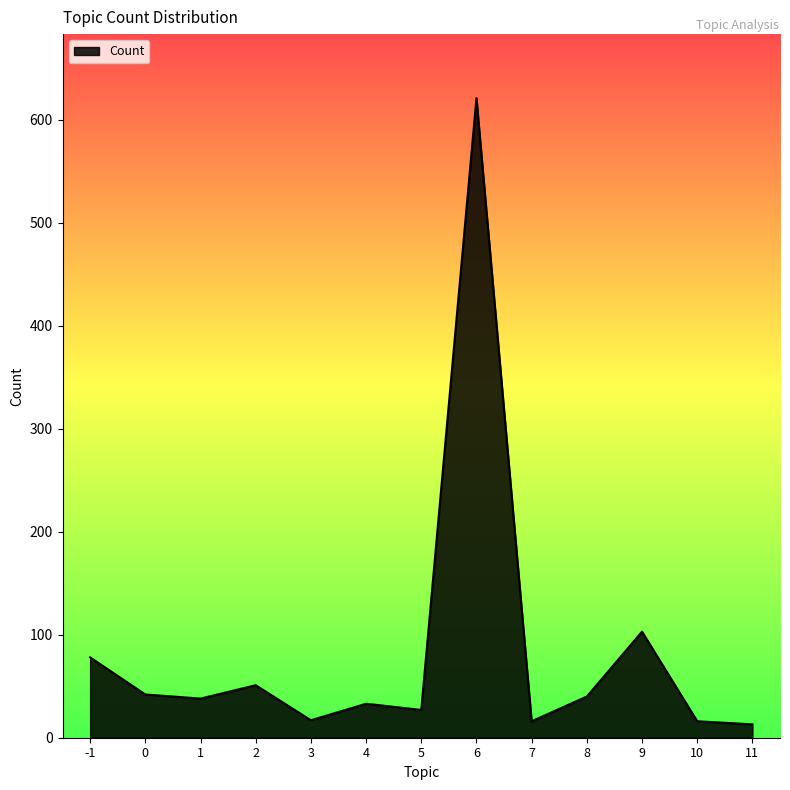

What is the maximum value shown in the chart?

621